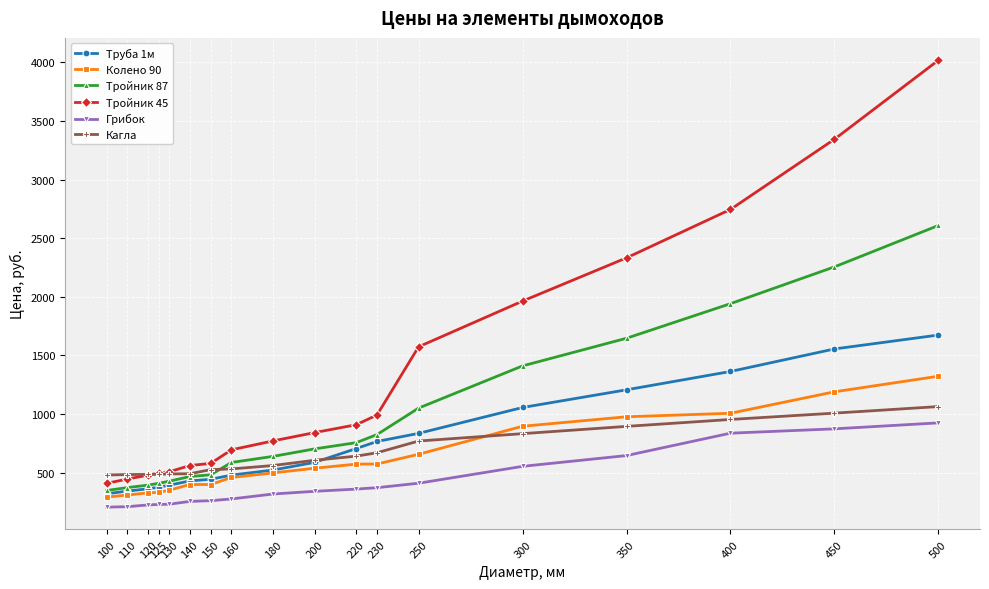

Does the chart display data point markers on the line(s)?

Yes